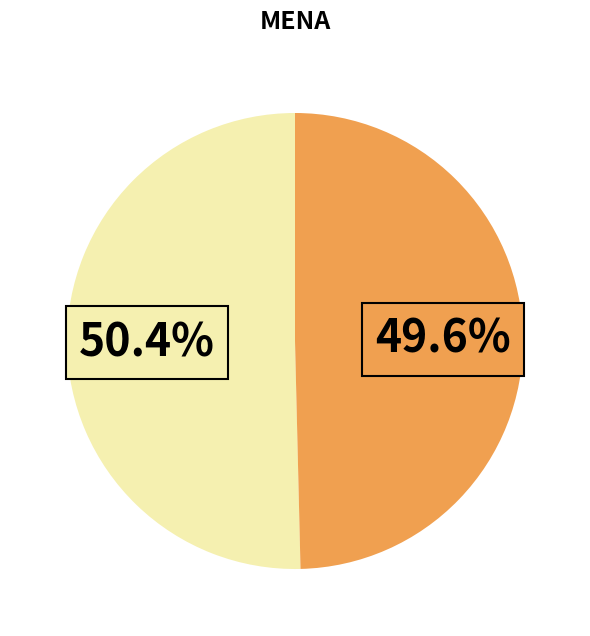

Is there any slice that represents more than half of the pie?

Yes